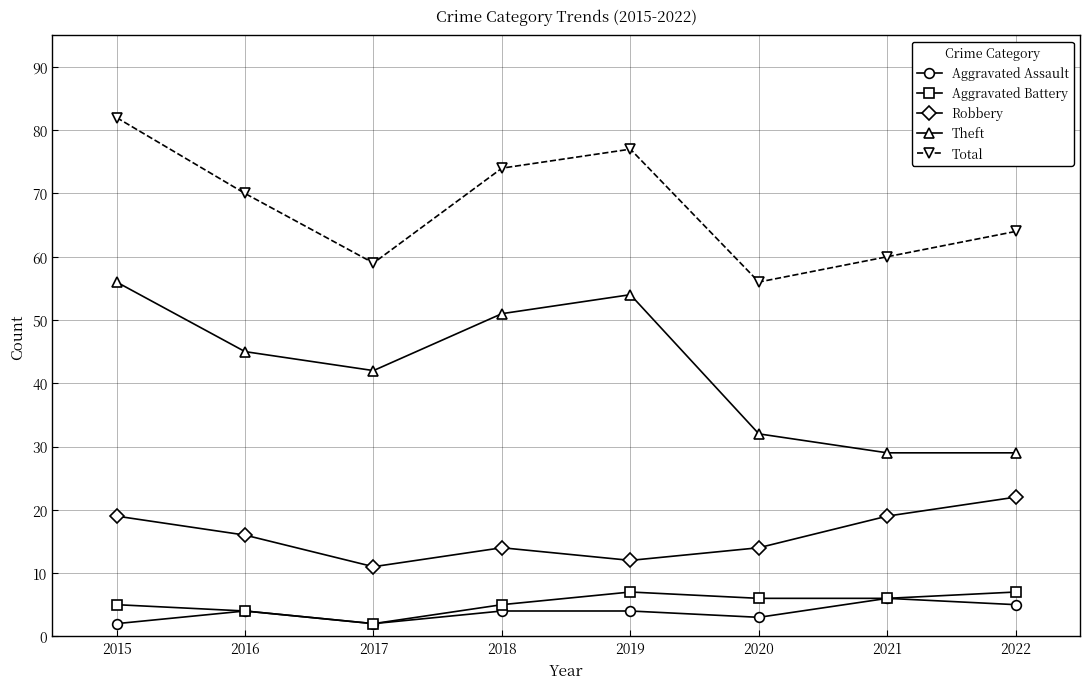

Reading left to right, list all the values displayed in this chart.

Aggravated Assault: 2	4	2	4	4	3	6	5
Aggravated Battery: 5	4	2	5	7	6	6	7
Robbery: 19	16	11	14	12	14	19	22
Theft: 56	45	42	51	54	32	29	29
Total: 82	70	59	74	77	56	60	64